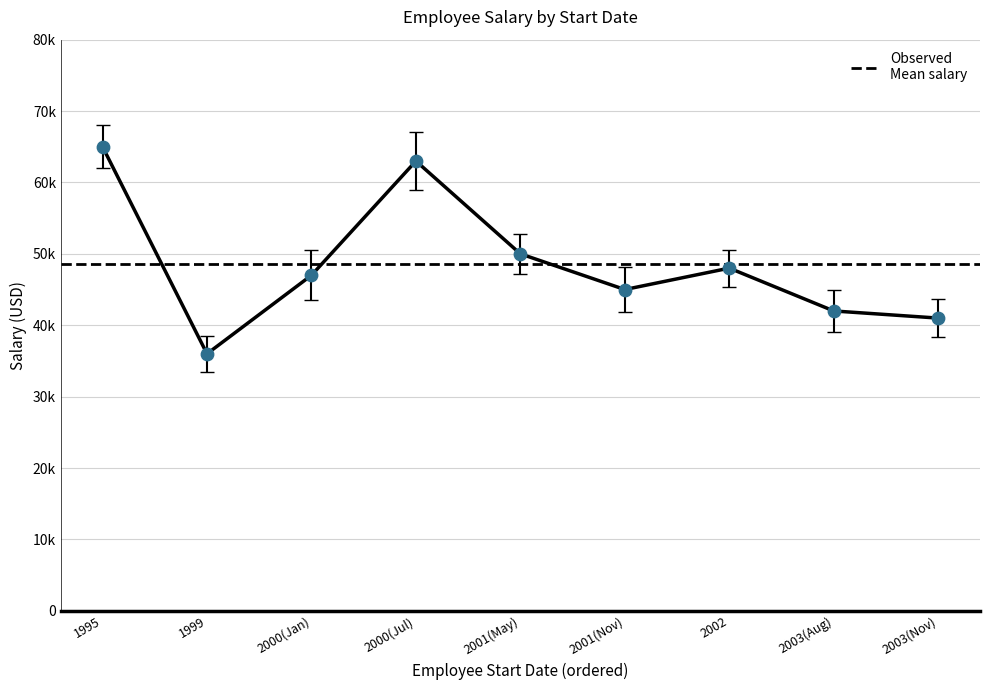

What is the change in value from 2000(Jan) to 2001(May)?

+3000